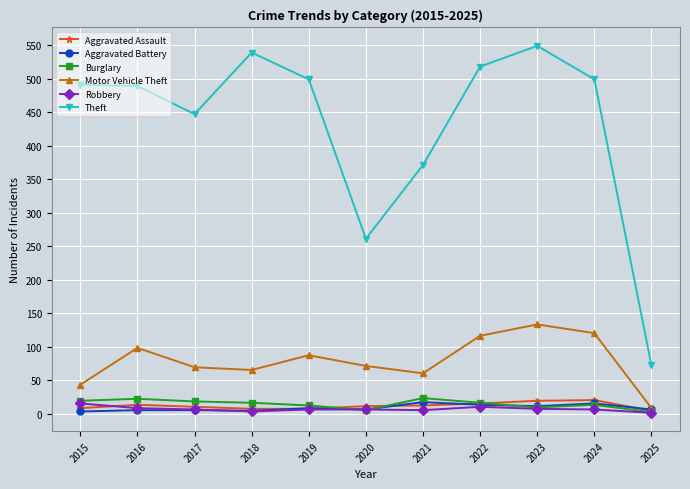

True or false: Theft and Robbery intersect in this chart.

False